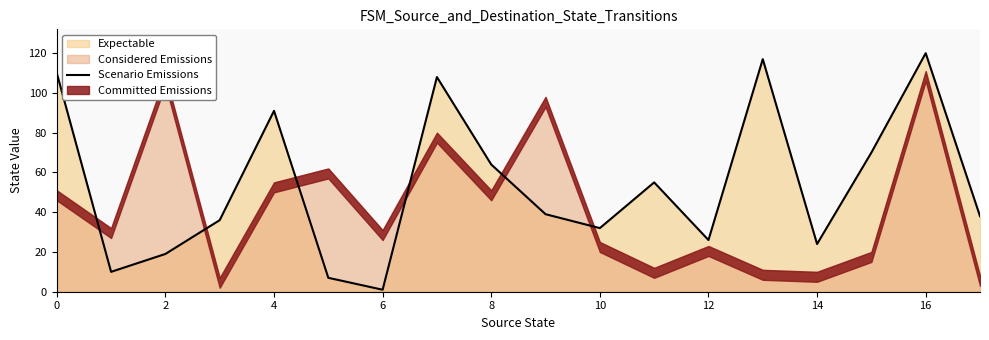

The chart shows a value of 110 at 0. True or false?

True